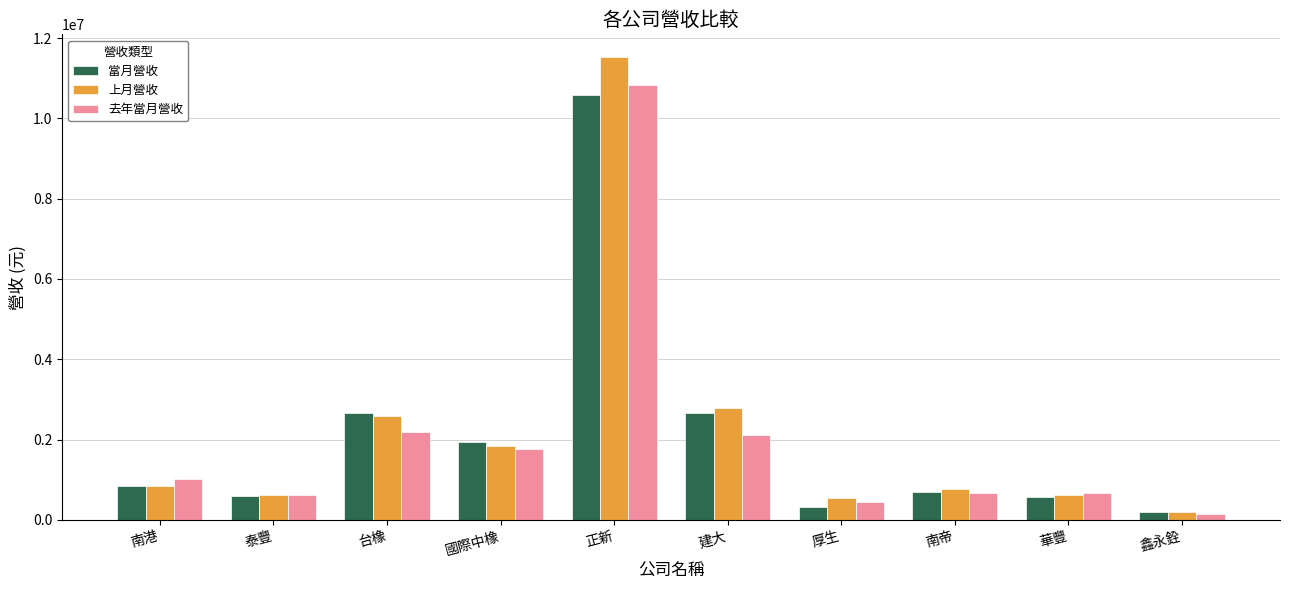

At how many categories does at least one series exceed 4296128?

1